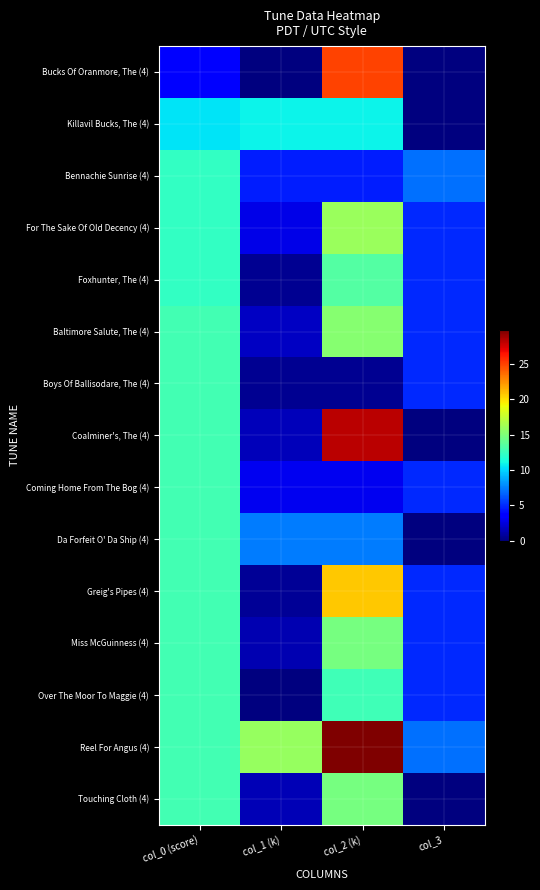

Reading left to right, transcribe all the data shown in this chart.

Bucks Of Oranmore, The (4): col_0 (score)=3.8	col_1 (k)=0.0	col_2 (k)=25.0	col_3=0.0
Killavil Bucks, The (4): col_0 (score)=10.4	col_1 (k)=10.9	col_2 (k)=10.9	col_3=0.0
Bennachie Sunrise (4): col_0 (score)=12.3	col_1 (k)=4.5	col_2 (k)=4.5	col_3=7.0
For The Sake Of Old Decency (4): col_0 (score)=12.3	col_1 (k)=2.8	col_2 (k)=16.0	col_3=5.0
Foxhunter, The (4): col_0 (score)=12.3	col_1 (k)=0.5	col_2 (k)=13.4	col_3=5.0
Baltimore Salute, The (4): col_0 (score)=12.8	col_1 (k)=1.8	col_2 (k)=15.3	col_3=5.0
Boys Of Ballisodare, The (4): col_0 (score)=12.8	col_1 (k)=0.5	col_2 (k)=0.5	col_3=5.0
Coalminer's, The (4): col_0 (score)=12.8	col_1 (k)=1.6	col_2 (k)=28.2	col_3=0.0
Coming Home From The Bog (4): col_0 (score)=12.8	col_1 (k)=3.0	col_2 (k)=3.0	col_3=5.0
Da Forfeit O' Da Ship (4): col_0 (score)=12.8	col_1 (k)=7.4	col_2 (k)=7.4	col_3=0.0
Greig's Pipes (4): col_0 (score)=12.8	col_1 (k)=0.6	col_2 (k)=20.8	col_3=5.0
Miss McGuinness (4): col_0 (score)=12.8	col_1 (k)=1.4	col_2 (k)=14.8	col_3=5.0
Over The Moor To Maggie (4): col_0 (score)=12.8	col_1 (k)=0.1	col_2 (k)=12.7	col_3=5.0
Reel For Angus (4): col_0 (score)=12.8	col_1 (k)=15.8	col_2 (k)=29.8	col_3=7.0
Touching Cloth (4): col_0 (score)=12.8	col_1 (k)=1.4	col_2 (k)=14.8	col_3=0.0